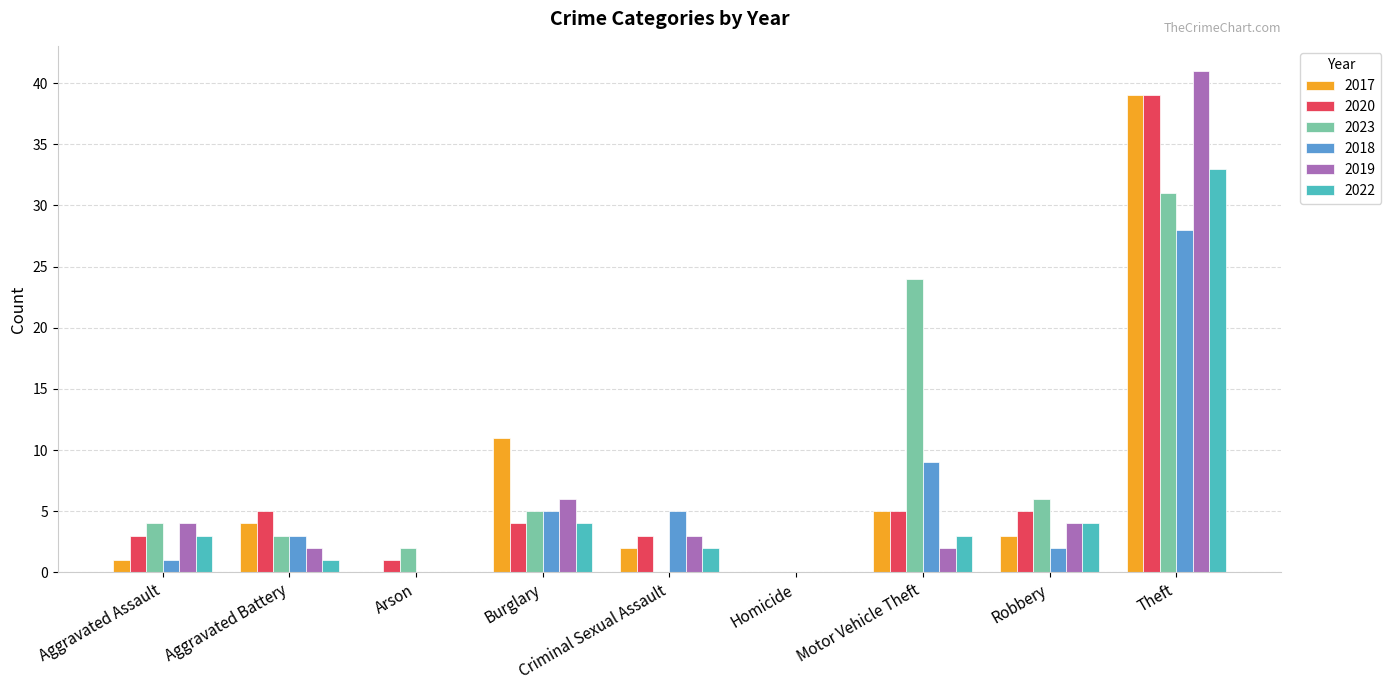

What are all the series names shown in the legend?

2017, 2020, 2023, 2018, 2019, 2022